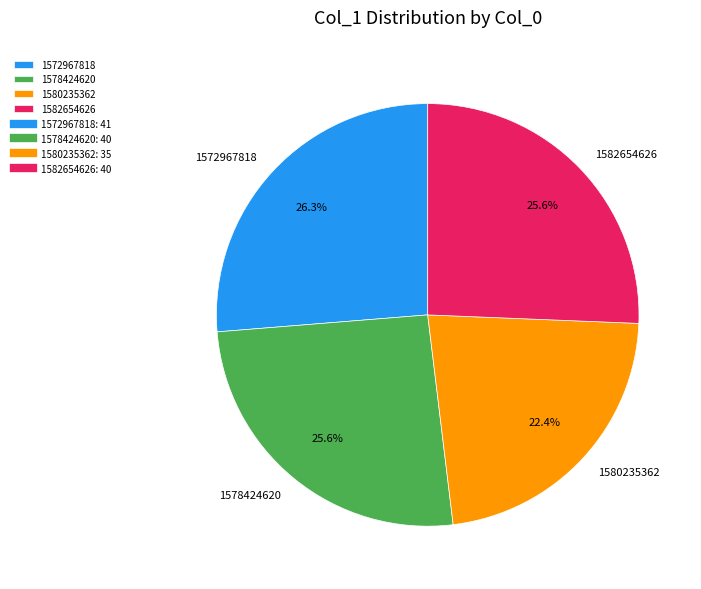

The 1572967818 slice represents 32% of the pie. True or false?

False